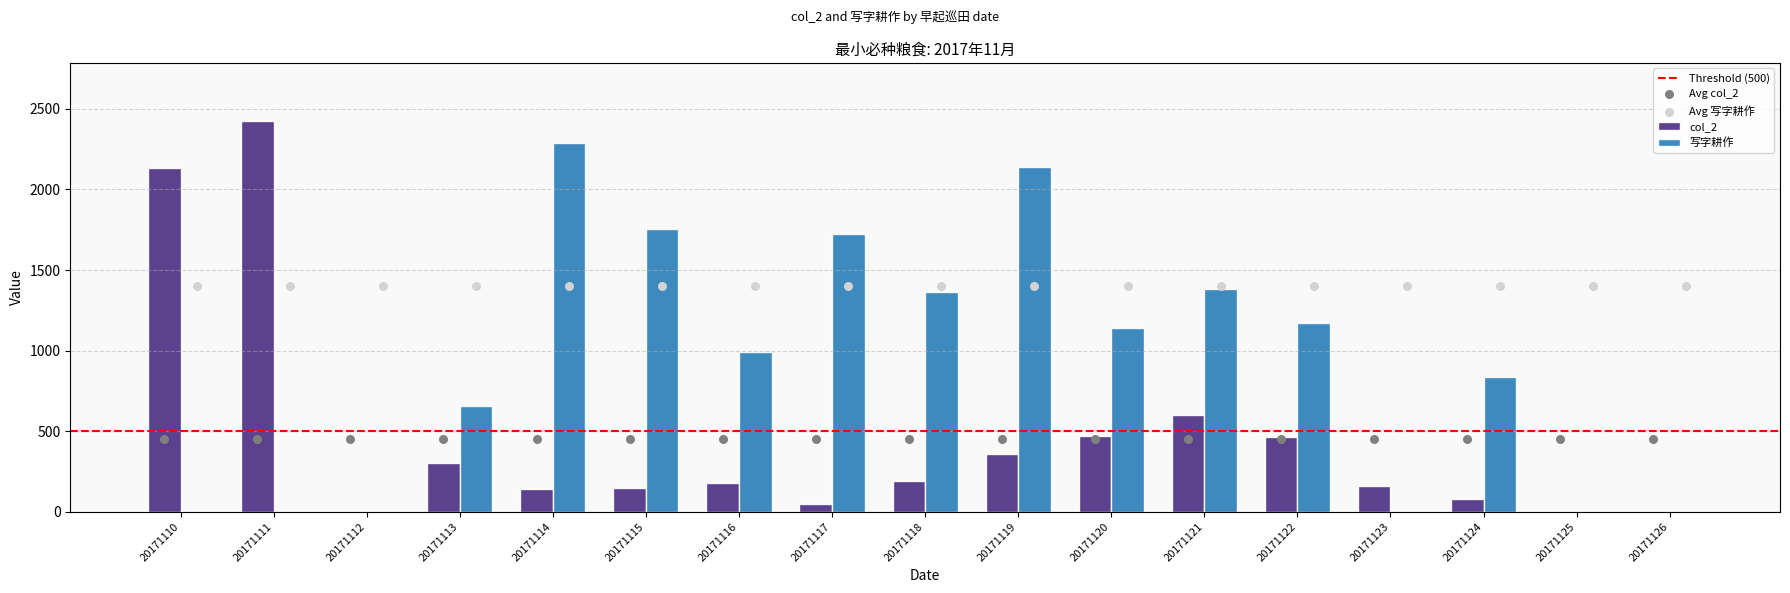

At how many categories does at least one series exceed 190?

13